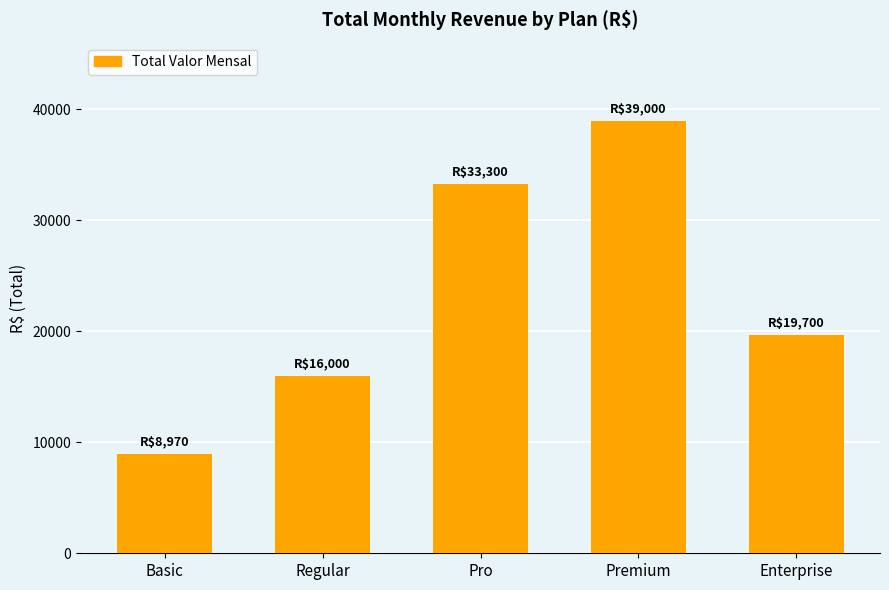

What is the average value?

23394